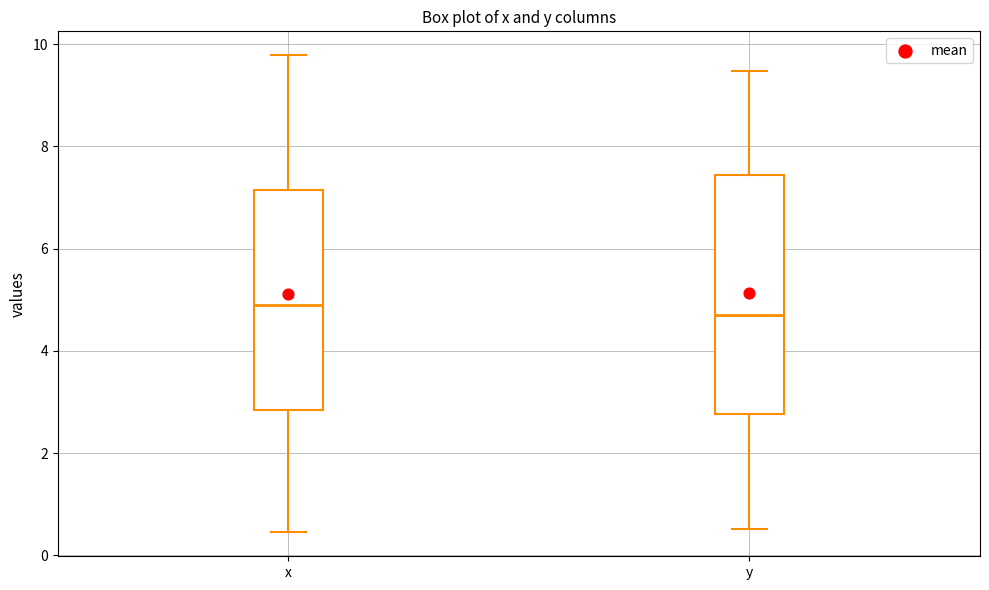

Where does the median line of the box for y sit on the y-axis? The values are not printed on the chart, so give them approximately, as read against the axis.

4.6